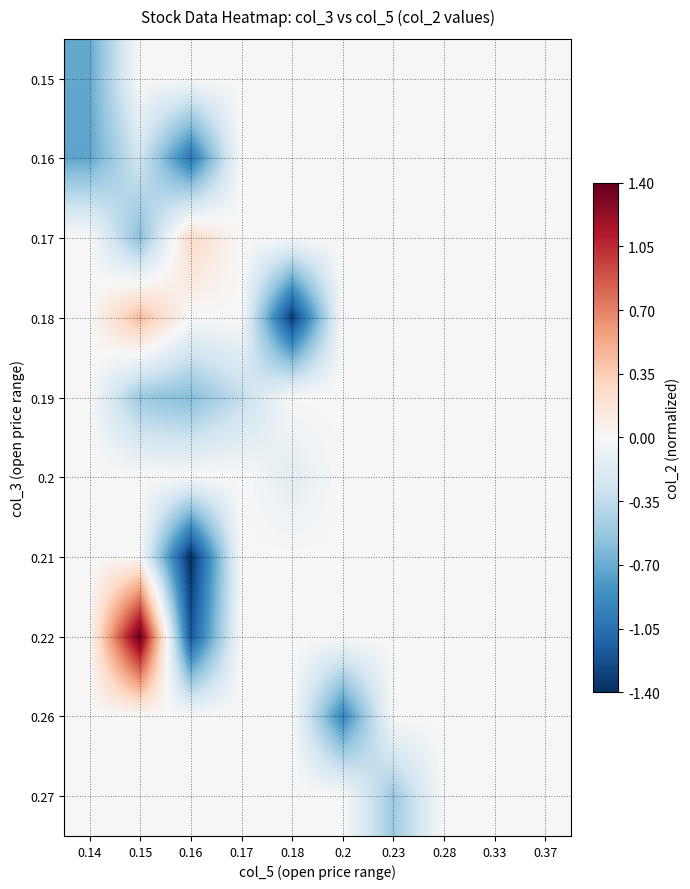

How many series are shown in this chart?

10